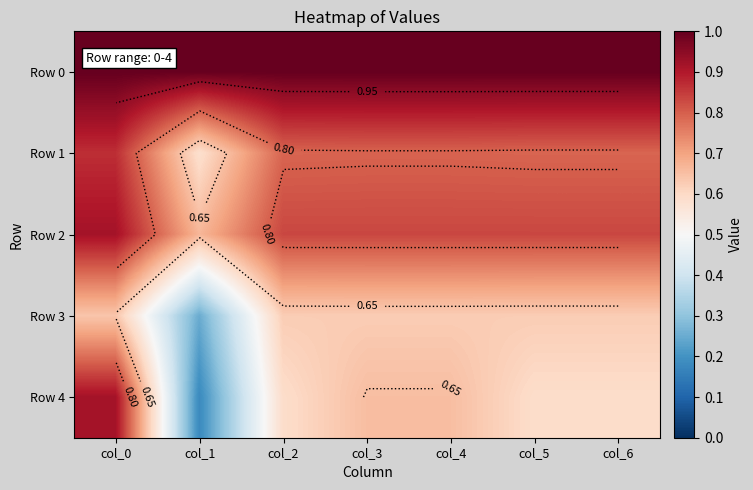

What is the total value across all series at col_1?

2.7